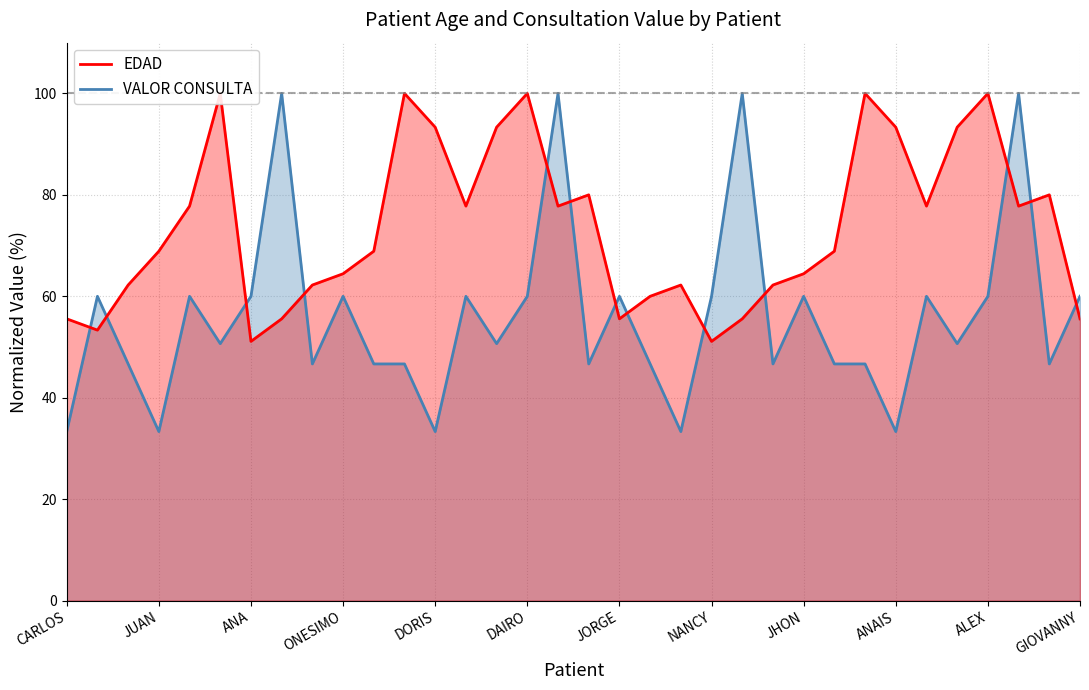

Is the value of VALOR CONSULTA at GIOVANNY greater than the value of EDAD at SAMIR?

No